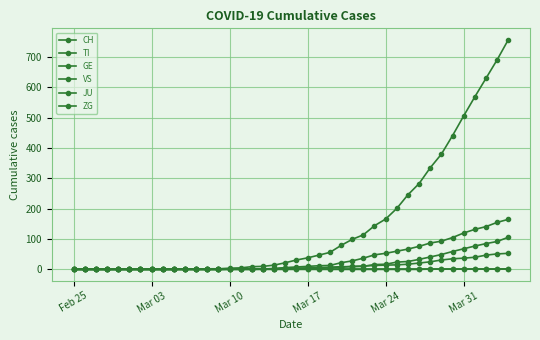

Count the number of categories in the chart.

40